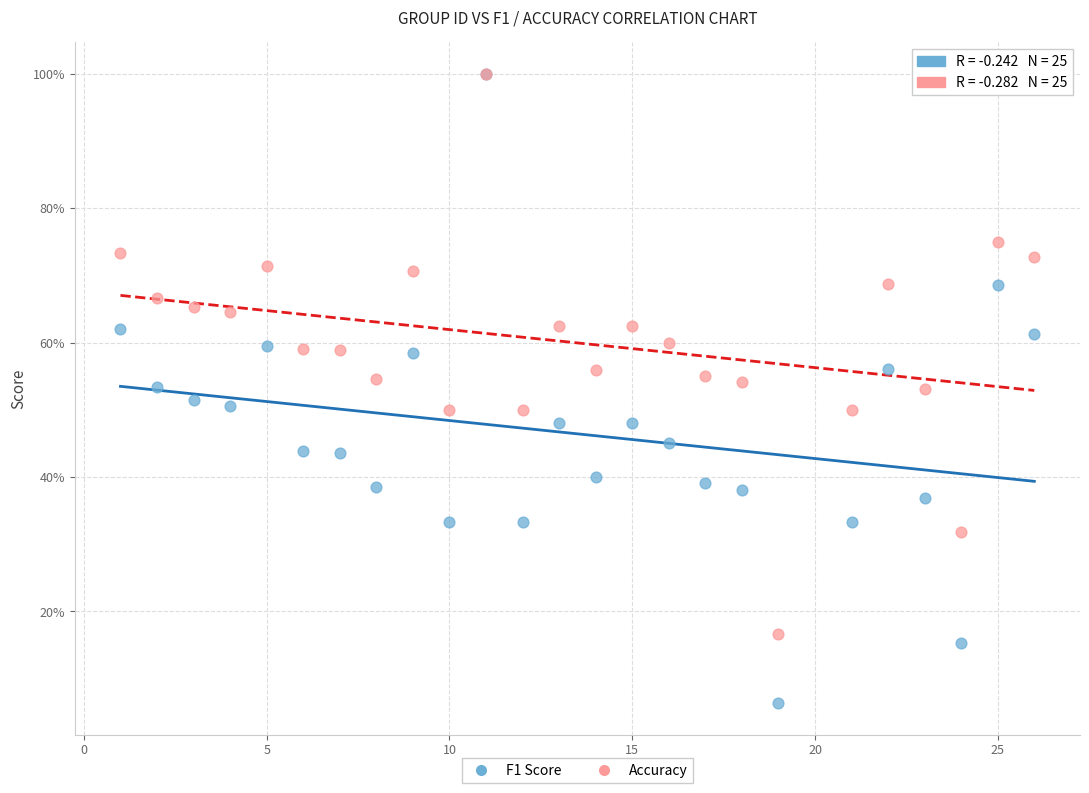

What are all the series names shown in the legend?

F1 Score, Accuracy